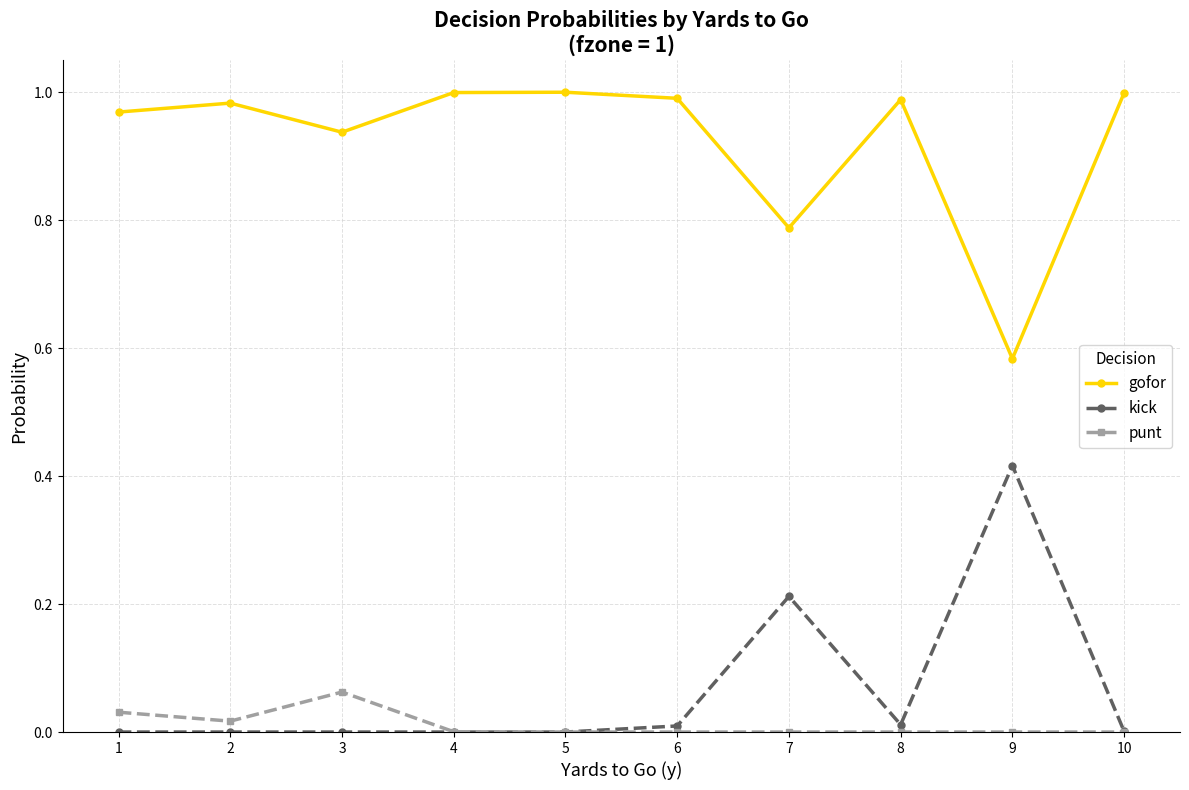

True or false: kick and gofor intersect in this chart.

False